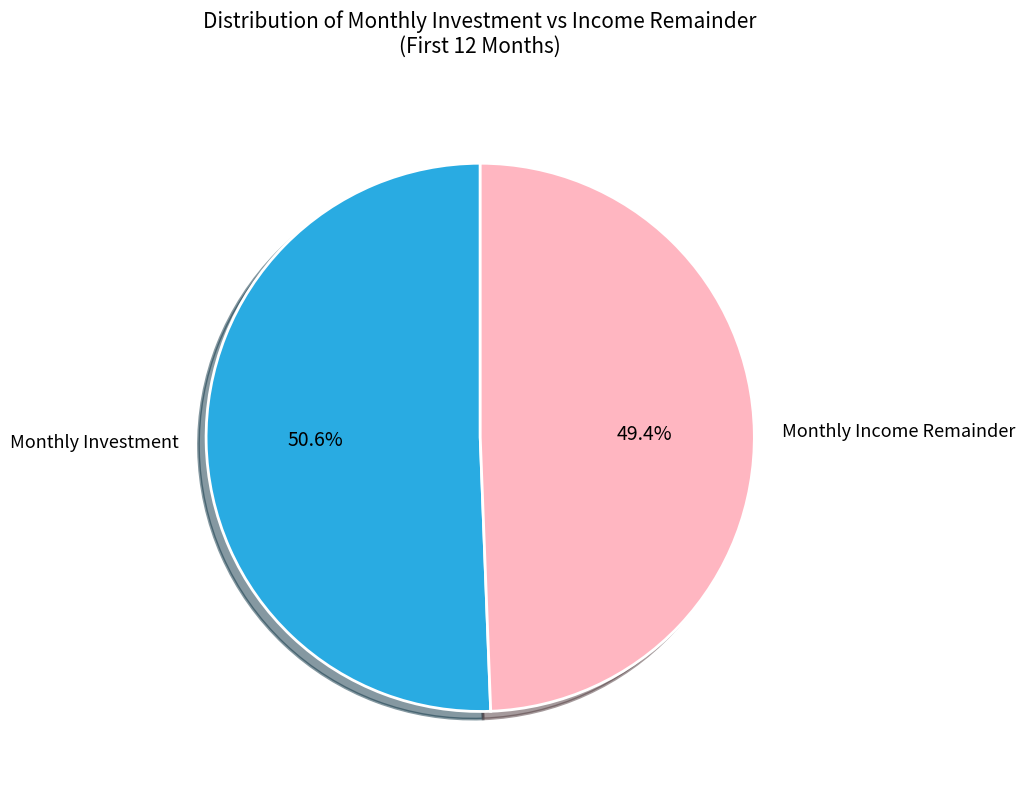

What percentage is NOT represented by Monthly Investment?

49.4%